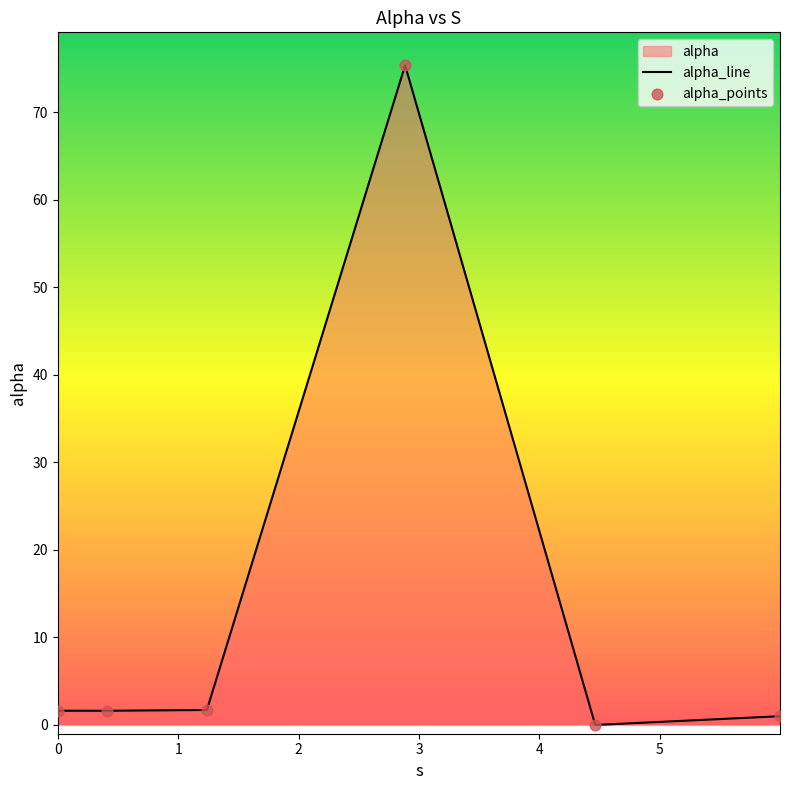

What is the greatest value displayed?

75.4